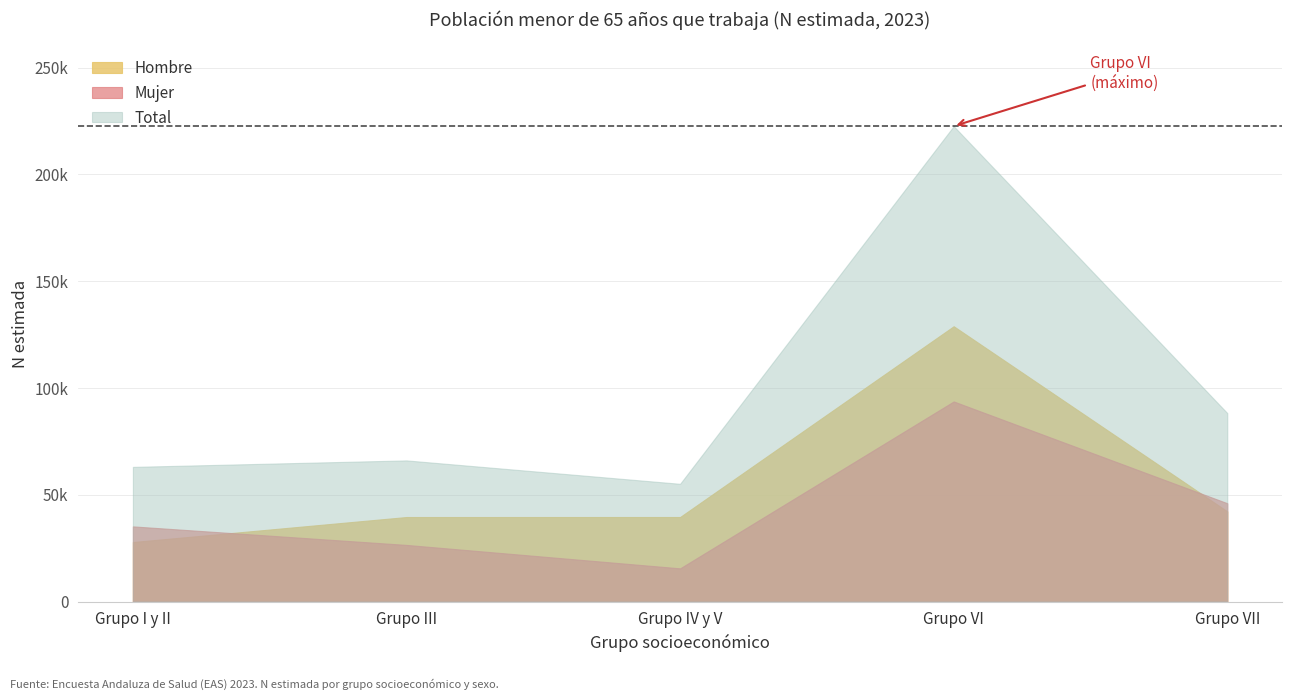

What is the sum of all Total values?

495201